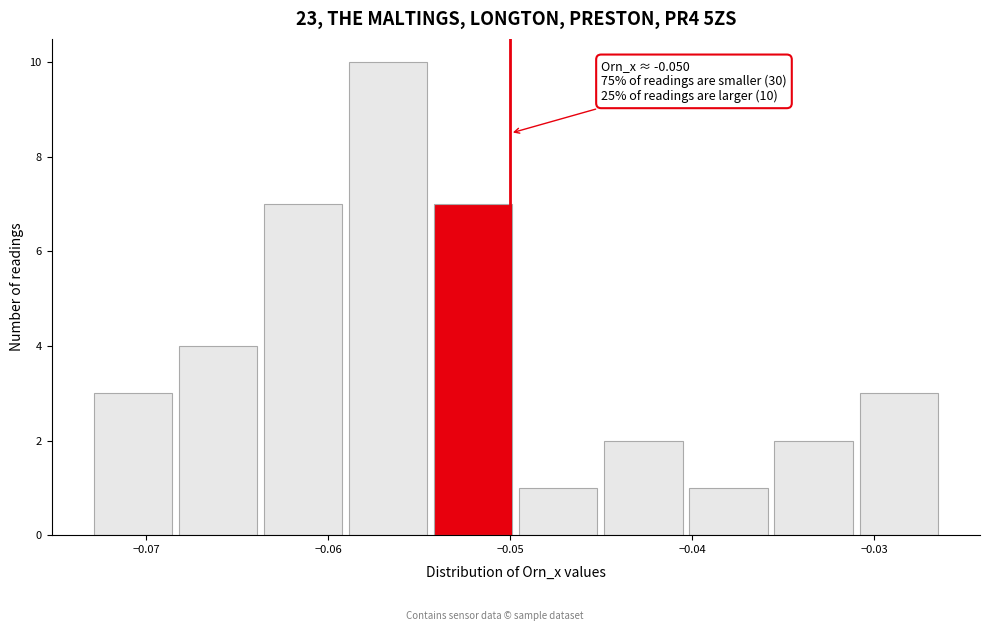

Which range on the x-axis has the tallest bar?

-0.059 to -0.054